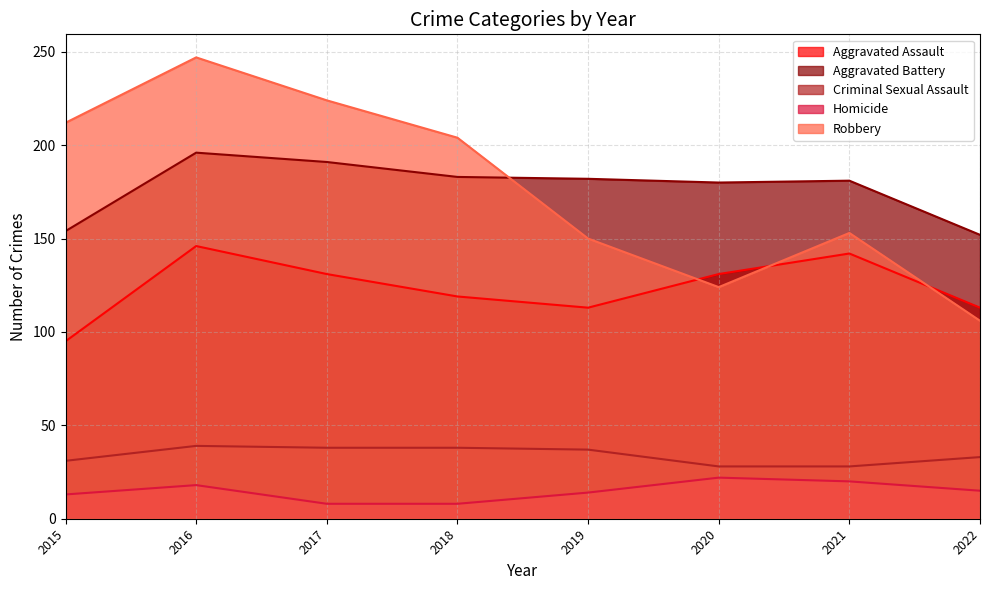

The Homicide series shows 24 at 2022. True or false?

False